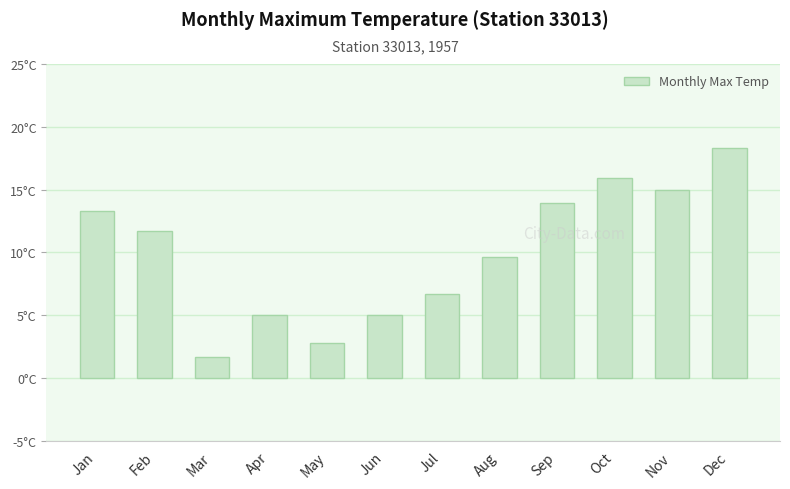

Approximately how many times larger is the value at Jan compared to Feb?

1.1